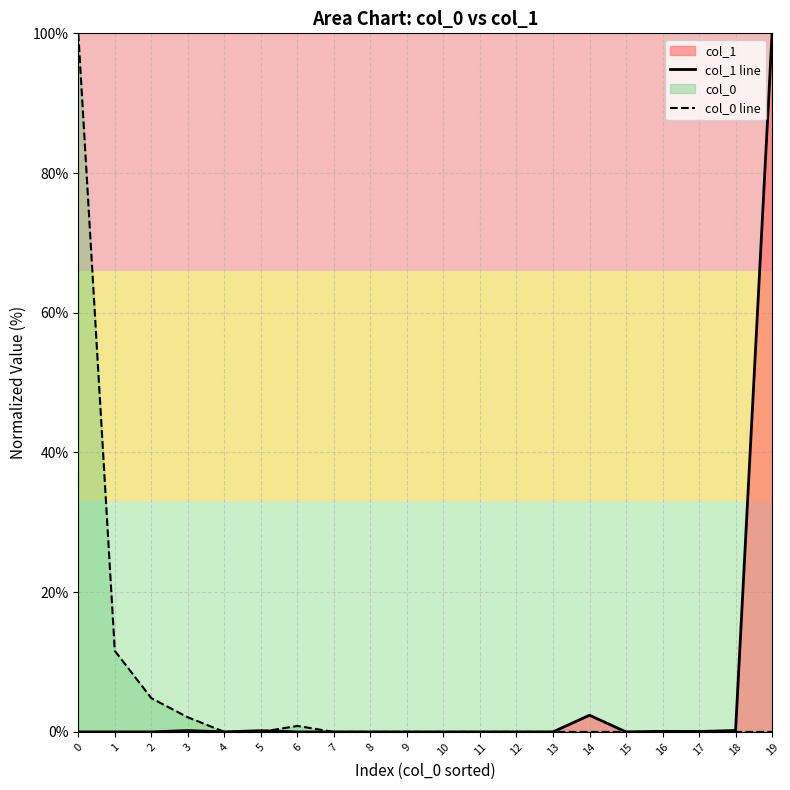

Reading right to left, what are all the values shown in this chart?

col_1 line: 100.0	0.2	0.1	0.1	0.0	2.4	0.0	0.0	0.0	0.0	0.0	0.0	0.0	0.0	0.2	0.0	0.2	0.0	0.0	0.0
col_0 line: 0.0	0.0	0.0	0.0	0.0	0.0	0.0	0.0	0.0	0.0	0.0	0.0	0.0	0.9	0.0	0.0	2.1	4.8	11.6	100.0